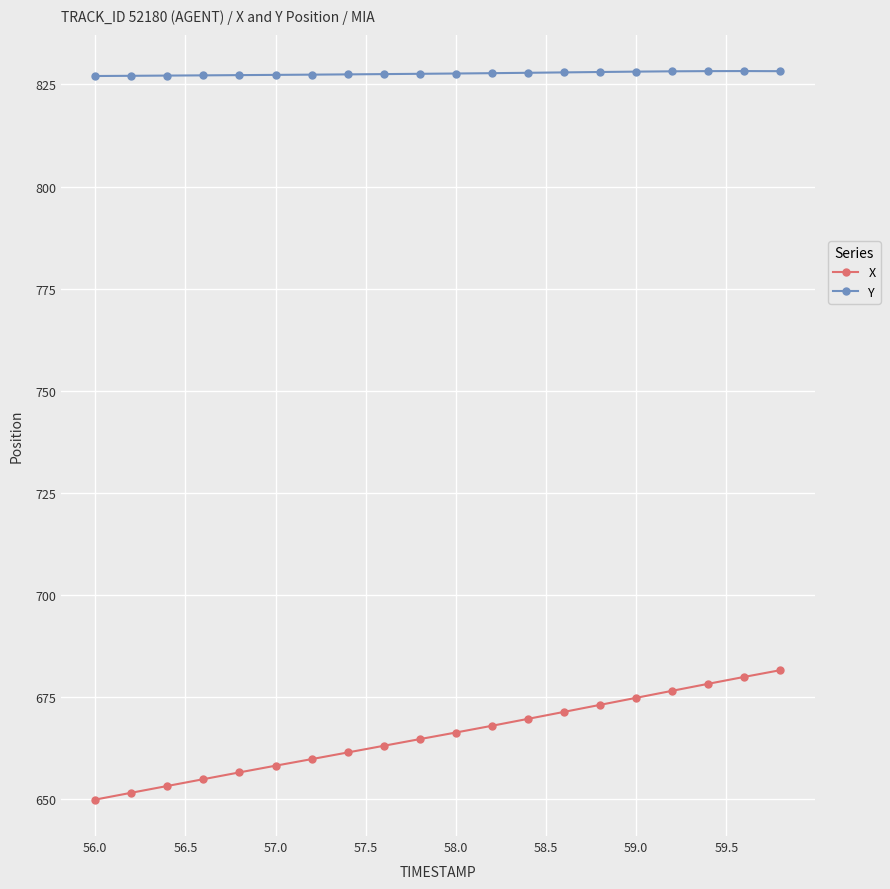

What are all the series names shown in the legend?

X, Y